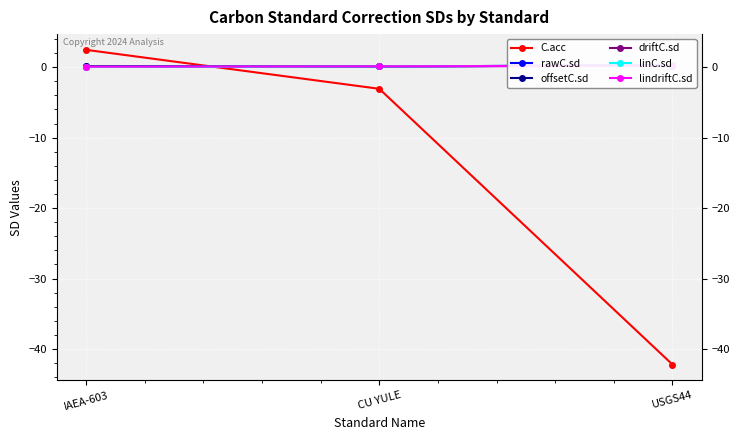

What is the label of the 1st point from the left?

IAEA-603